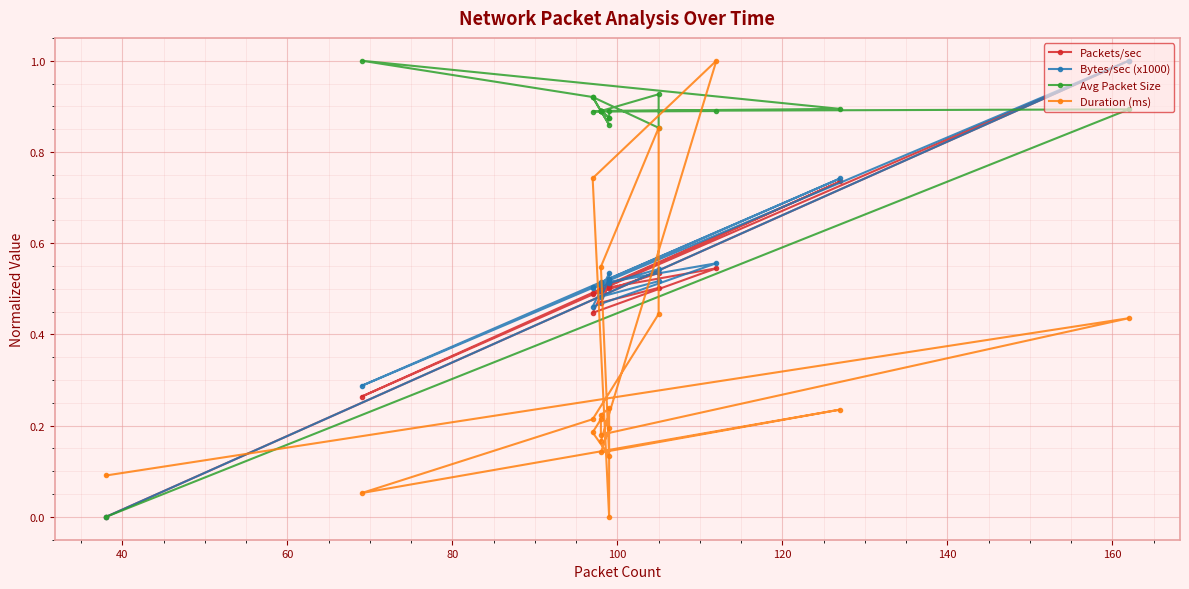

True or false: Duration (ms) has more than 2 points higher than both neighbors.

True